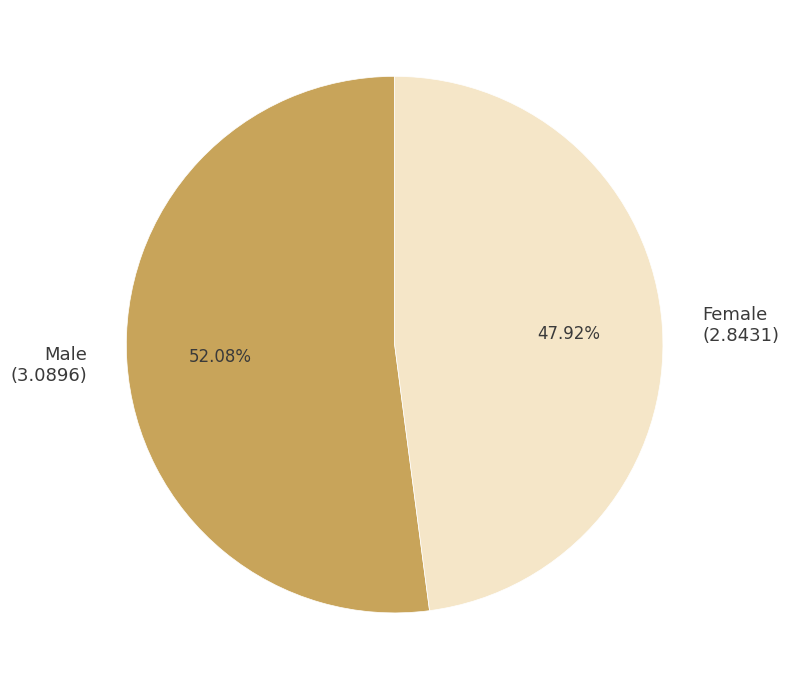

What percentage is NOT represented by Female?

52.1%